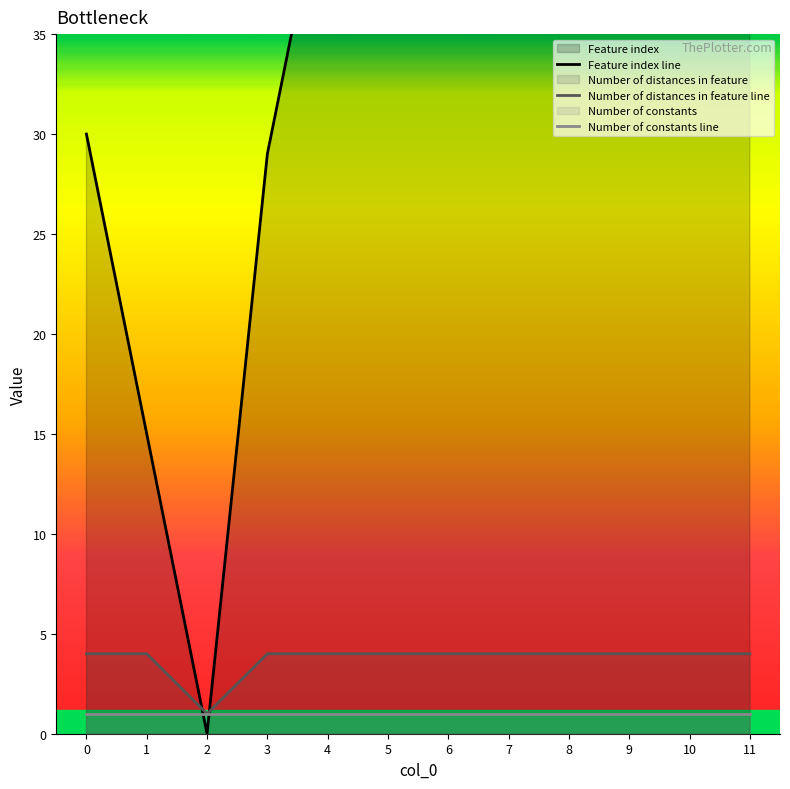

At how many categories does at least one series exceed 41?

3